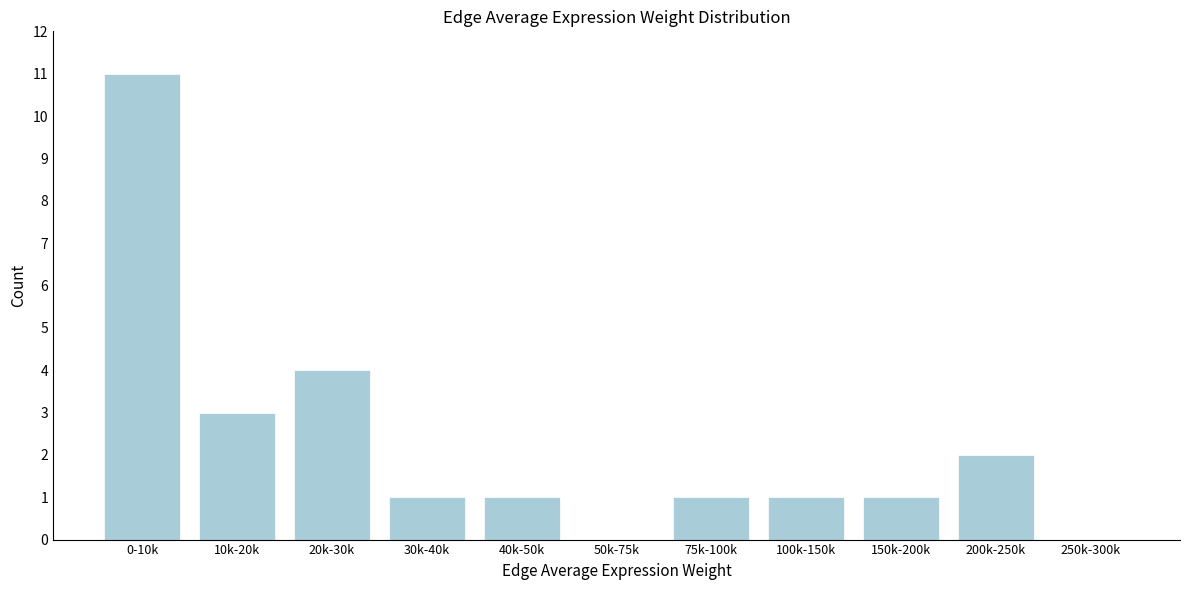

Reading left to right, what are all the values shown in this chart?

0-10k=11	10k-20k=3	20k-30k=4	30k-40k=1	40k-50k=1	50k-75k=0	75k-100k=1	100k-150k=1	150k-200k=1	200k-250k=2	250k-300k=0